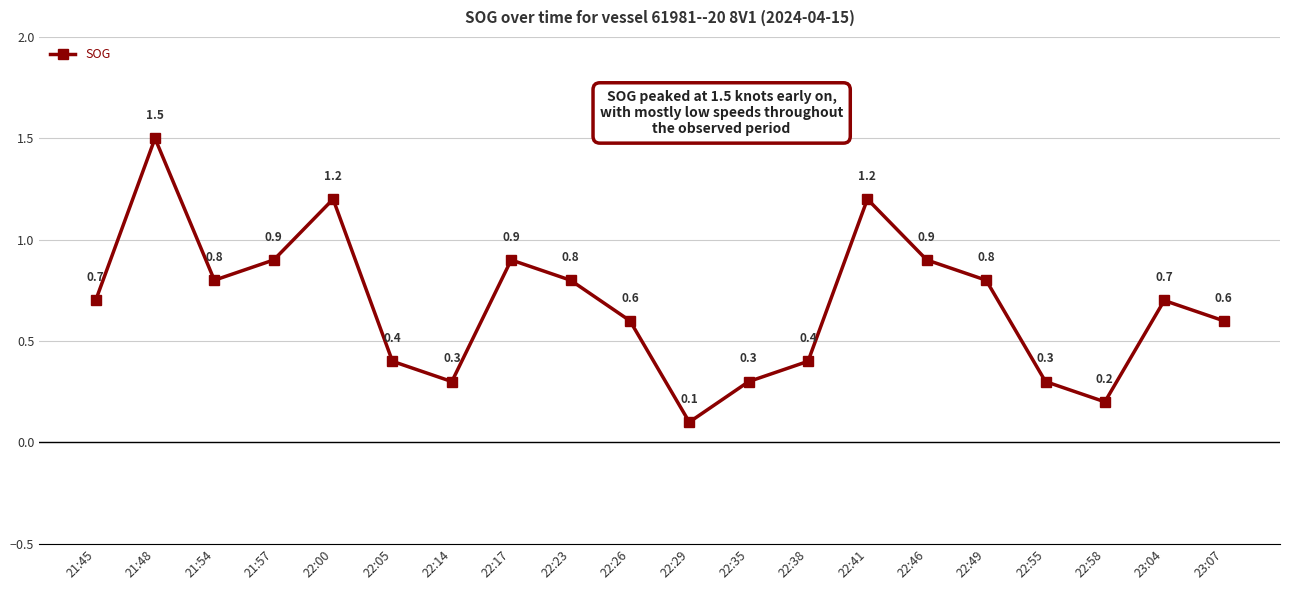

Does the chart display data point markers on the line(s)?

Yes